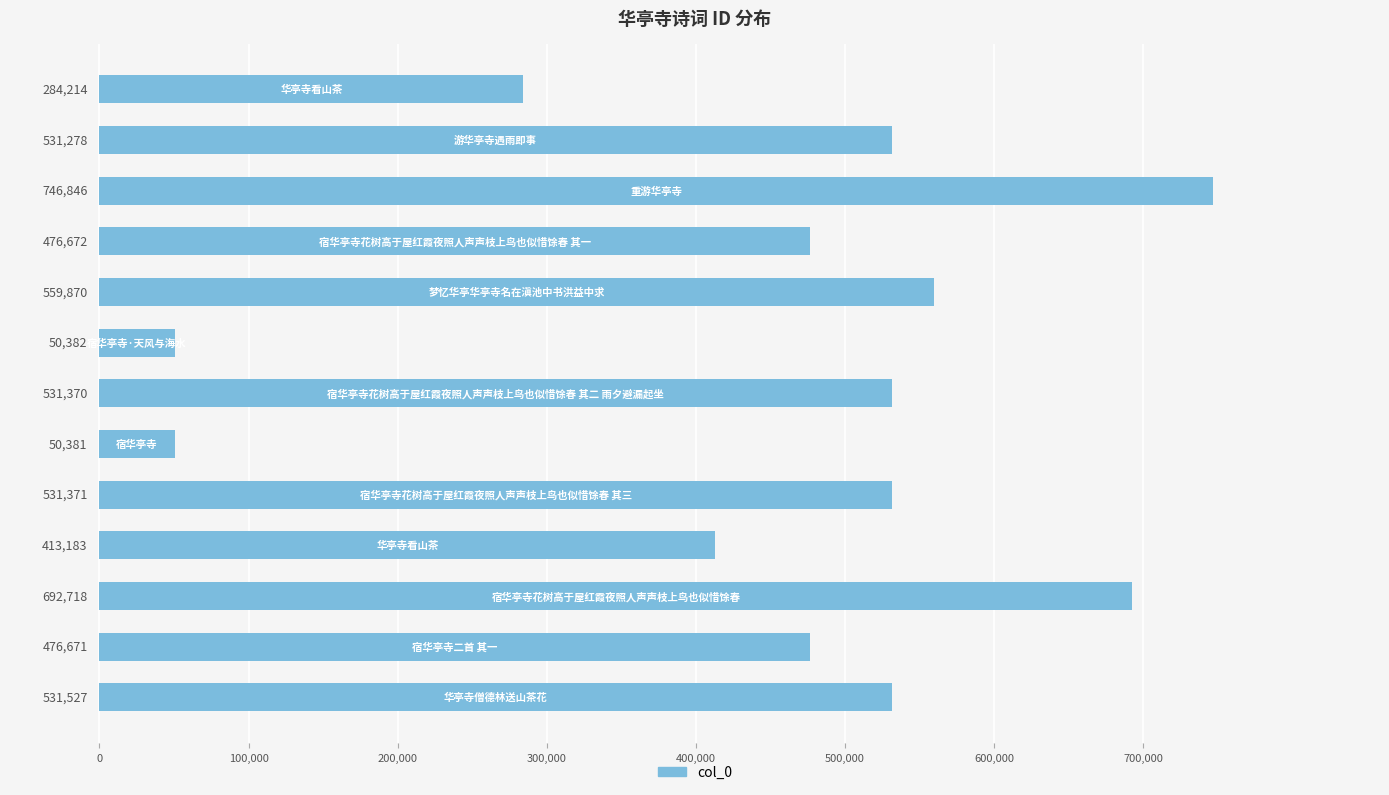

What is the average value?

452037